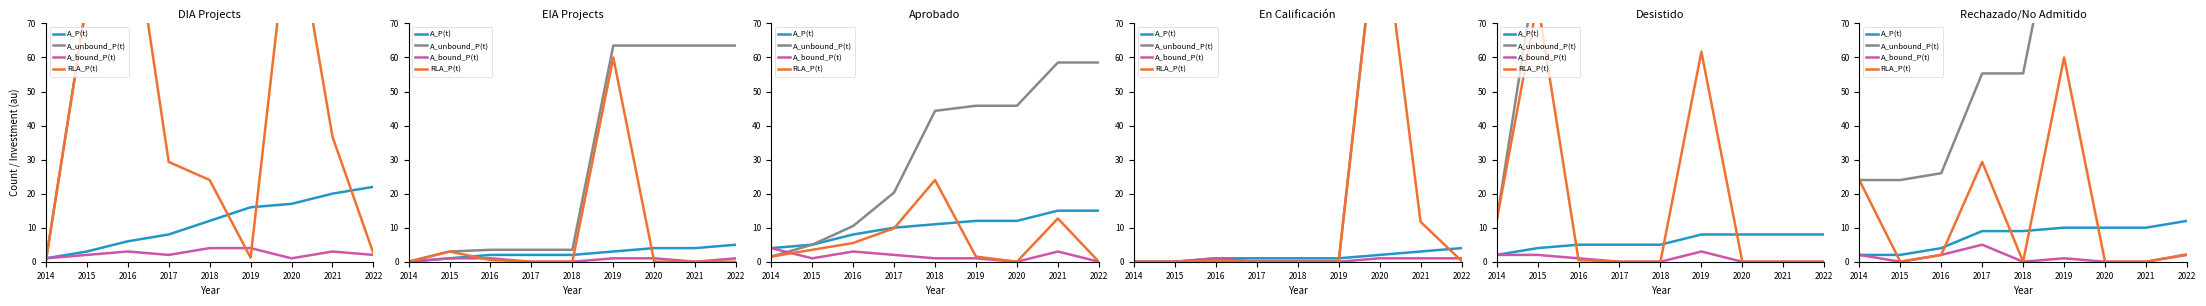

What is the total value across all series at 2015?

26.0